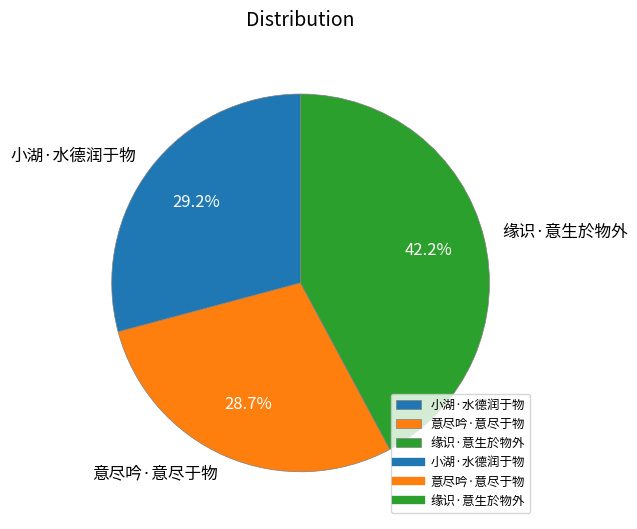

What percentage is the 意尽吟·意尽于物 slice, to the nearest percent?

29%